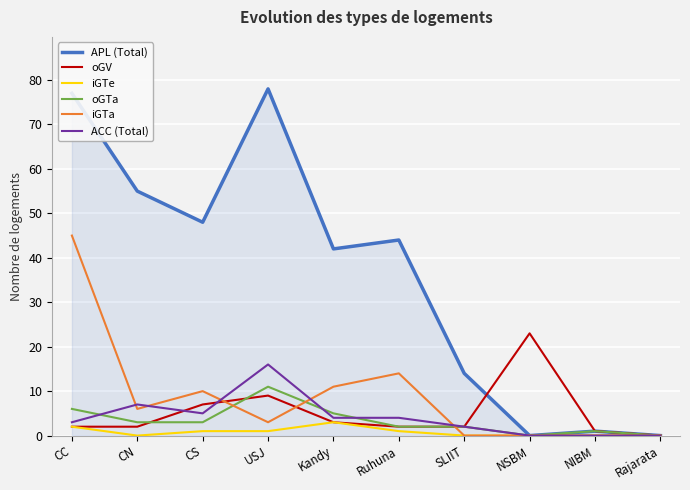

List the series in order of their peak value, highest first.

APL (Total), iGTa, oGV, ACC (Total), oGTa, iGTe